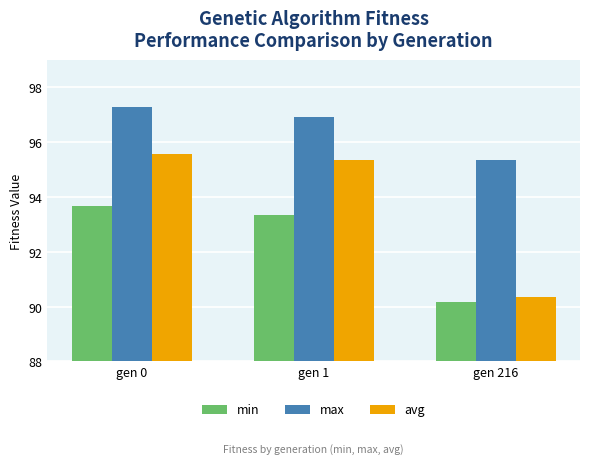

The min series shows 162.9 at gen 1. True or false?

False